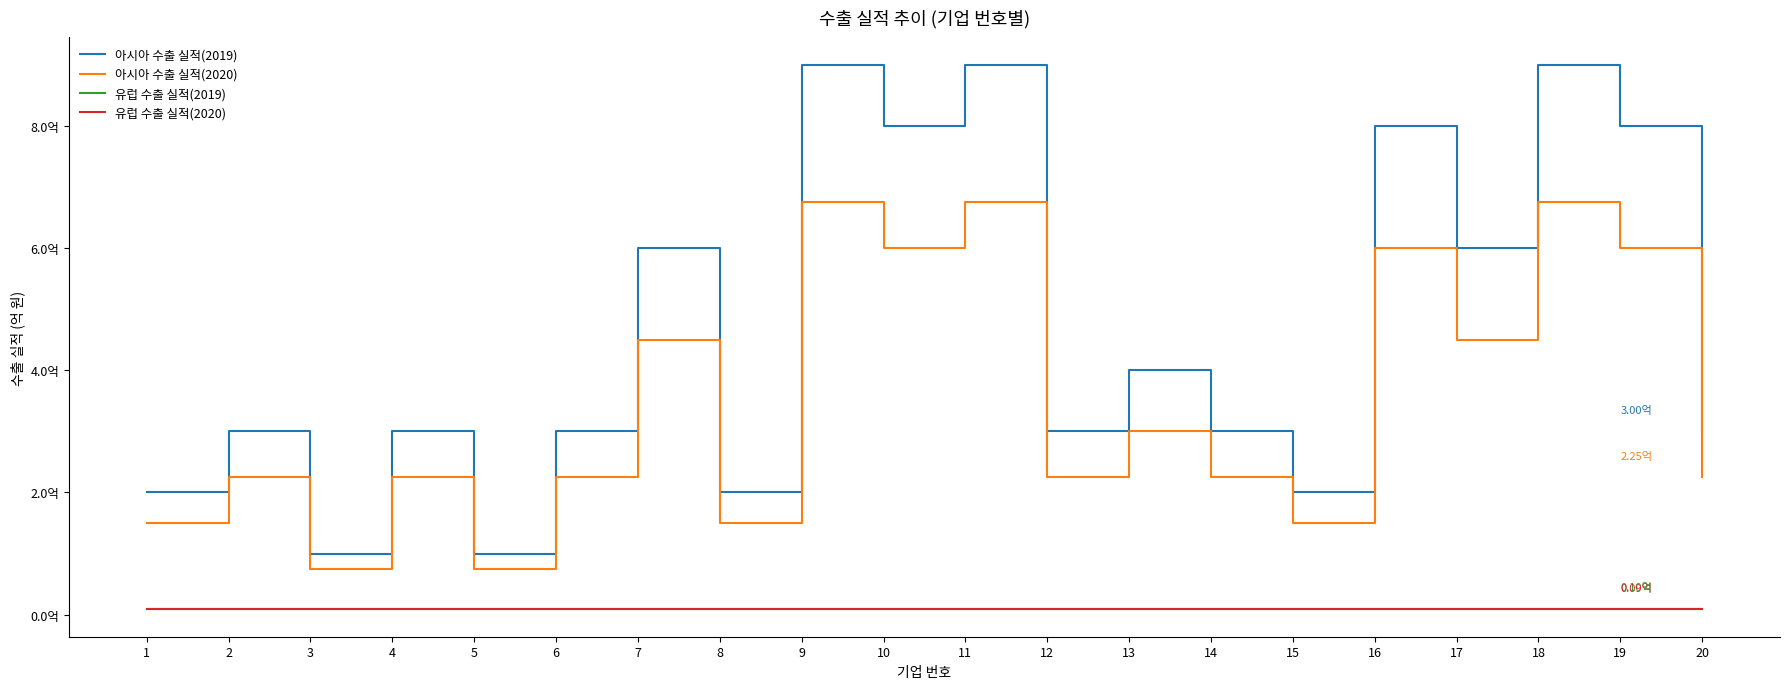

Does the chart have visible grid lines?

No